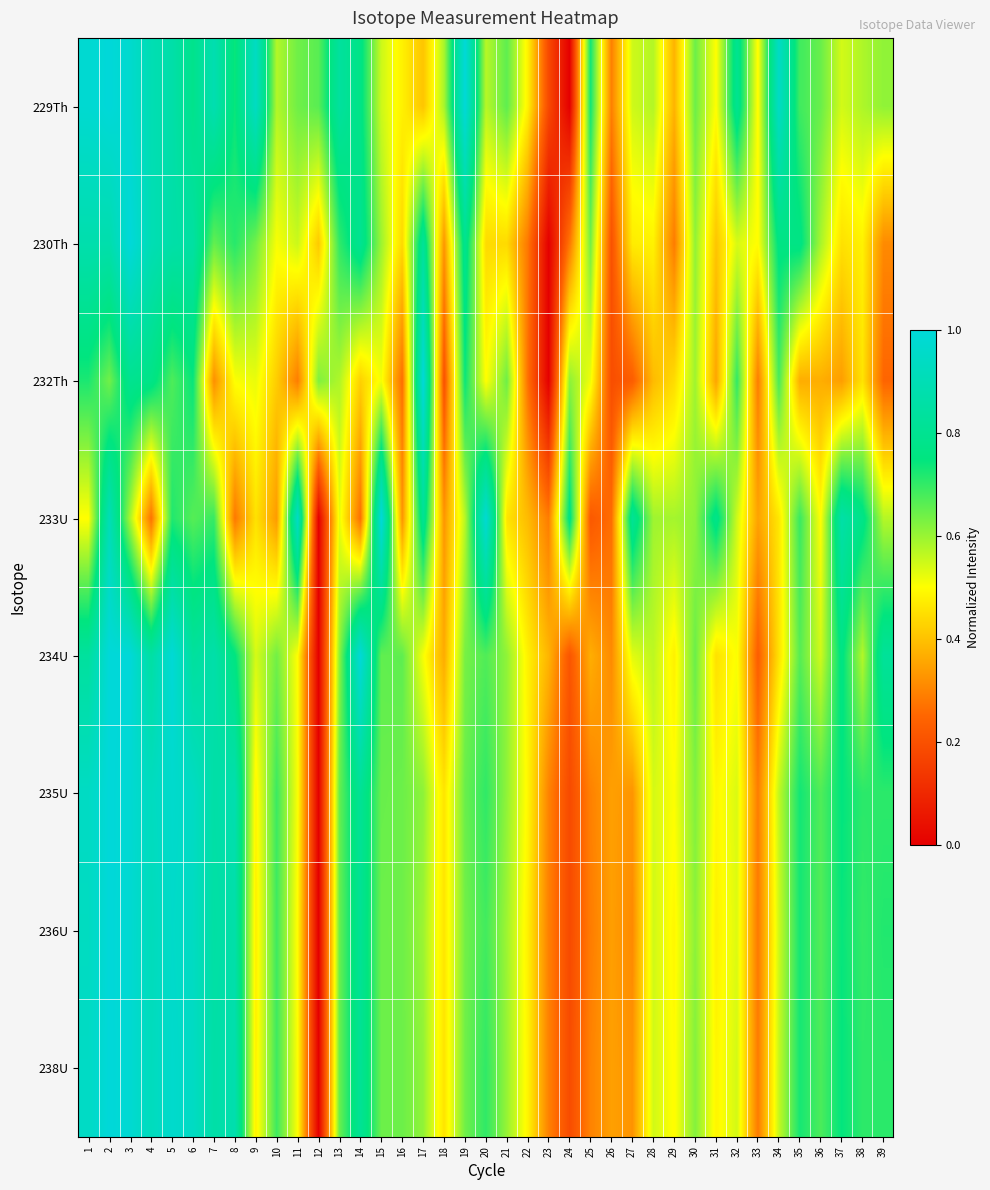

Reading left to right, extract all data points from this chart.

229Th: 1=1.0	2=1.0	3=1.0	4=0.9	5=0.9	6=0.8	7=0.9	8=0.7	9=0.9	10=0.6	11=0.6	12=0.7	13=0.8	14=0.8	15=0.6	16=0.5	17=0.4	18=0.6	19=1.0	20=0.6	21=0.7	22=0.5	23=0.2	24=0.0	25=0.7	26=0.3	27=0.5	28=0.6	29=0.4	30=0.6	31=0.5	32=0.8	33=0.5	34=0.9	35=0.7	36=0.6	37=0.5	38=0.6	39=0.6
230Th: 1=0.9	2=0.9	3=1.0	4=0.9	5=0.9	6=0.8	7=0.7	8=0.7	9=0.6	10=0.5	11=0.6	12=0.4	13=0.7	14=0.8	15=0.6	16=0.4	17=0.8	18=0.3	19=0.8	20=0.4	21=0.4	22=0.3	23=0.0	24=0.3	25=0.6	26=0.2	27=0.5	28=0.5	29=0.3	30=0.6	31=0.4	32=0.5	33=0.5	34=0.8	35=0.8	36=0.6	37=0.5	38=0.5	39=0.3
232Th: 1=0.7	2=0.6	3=0.8	4=0.8	5=0.7	6=0.7	7=0.3	8=0.5	9=0.5	10=0.4	11=0.3	12=0.6	13=0.6	14=0.4	15=0.5	16=0.3	17=1.0	18=0.2	19=0.7	20=0.5	21=0.6	22=0.3	23=0.0	24=0.6	25=0.5	26=0.2	27=0.2	28=0.4	29=0.4	30=0.6	31=0.4	32=0.7	33=0.3	34=0.7	35=0.4	36=0.4	37=0.3	38=0.5	39=0.2
233U: 1=0.5	2=0.9	3=0.6	4=0.3	5=0.7	6=0.7	7=0.7	8=0.3	9=0.5	10=0.3	11=0.9	12=0.0	13=0.5	14=0.3	15=1.0	16=0.3	17=0.8	18=0.3	19=0.6	20=1.0	21=0.5	22=0.4	23=0.3	24=0.8	25=0.2	26=0.3	27=0.8	28=0.6	29=0.6	30=0.6	31=0.8	32=0.5	33=0.3	34=0.5	35=0.7	36=0.5	37=0.9	38=0.8	39=0.6
234U: 1=0.8	2=1.0	3=1.0	4=0.9	5=1.0	6=0.8	7=0.9	8=0.8	9=0.5	10=0.6	11=0.5	12=0.0	13=0.6	14=1.0	15=0.7	16=0.7	17=0.5	18=0.4	19=0.6	20=0.7	21=0.6	22=0.5	23=0.4	24=0.2	25=0.4	26=0.3	27=0.5	28=0.6	29=0.5	30=0.6	31=0.5	32=0.5	33=0.2	34=0.5	35=0.7	36=0.5	37=0.8	38=0.6	39=0.8
235U: 1=0.9	2=1.0	3=1.0	4=0.9	5=1.0	6=0.9	7=0.9	8=0.9	9=0.5	10=0.7	11=0.5	12=0.0	13=0.7	14=0.8	15=0.6	16=0.6	17=0.6	18=0.5	19=0.6	20=0.7	21=0.6	22=0.5	23=0.3	24=0.2	25=0.3	26=0.3	27=0.3	28=0.5	29=0.5	30=0.6	31=0.5	32=0.5	33=0.3	34=0.6	35=0.7	36=0.7	37=0.7	38=0.7	39=0.7
236U: 1=0.9	2=1.0	3=1.0	4=0.9	5=1.0	6=0.9	7=0.9	8=0.9	9=0.5	10=0.7	11=0.5	12=0.0	13=0.6	14=0.8	15=0.6	16=0.6	17=0.6	18=0.5	19=0.6	20=0.7	21=0.6	22=0.5	23=0.3	24=0.2	25=0.3	26=0.3	27=0.3	28=0.5	29=0.5	30=0.6	31=0.5	32=0.5	33=0.3	34=0.5	35=0.7	36=0.7	37=0.7	38=0.7	39=0.7
238U: 1=0.9	2=1.0	3=1.0	4=0.9	5=1.0	6=0.9	7=0.9	8=0.9	9=0.5	10=0.7	11=0.5	12=0.0	13=0.6	14=0.8	15=0.6	16=0.6	17=0.6	18=0.5	19=0.6	20=0.7	21=0.6	22=0.5	23=0.3	24=0.2	25=0.3	26=0.3	27=0.3	28=0.5	29=0.5	30=0.6	31=0.5	32=0.5	33=0.3	34=0.6	35=0.7	36=0.7	37=0.7	38=0.7	39=0.7